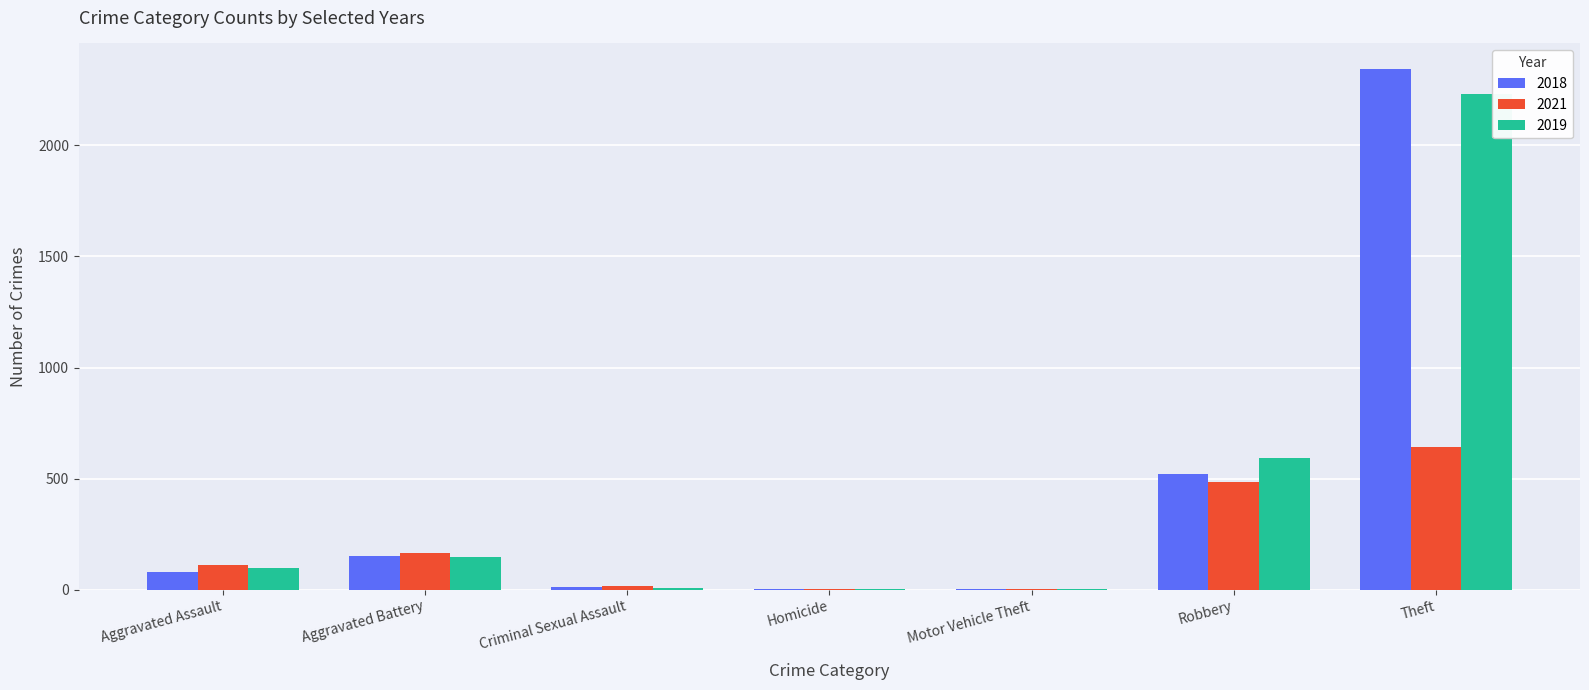

Is it true that 2021 equals 268 at Robbery?

False